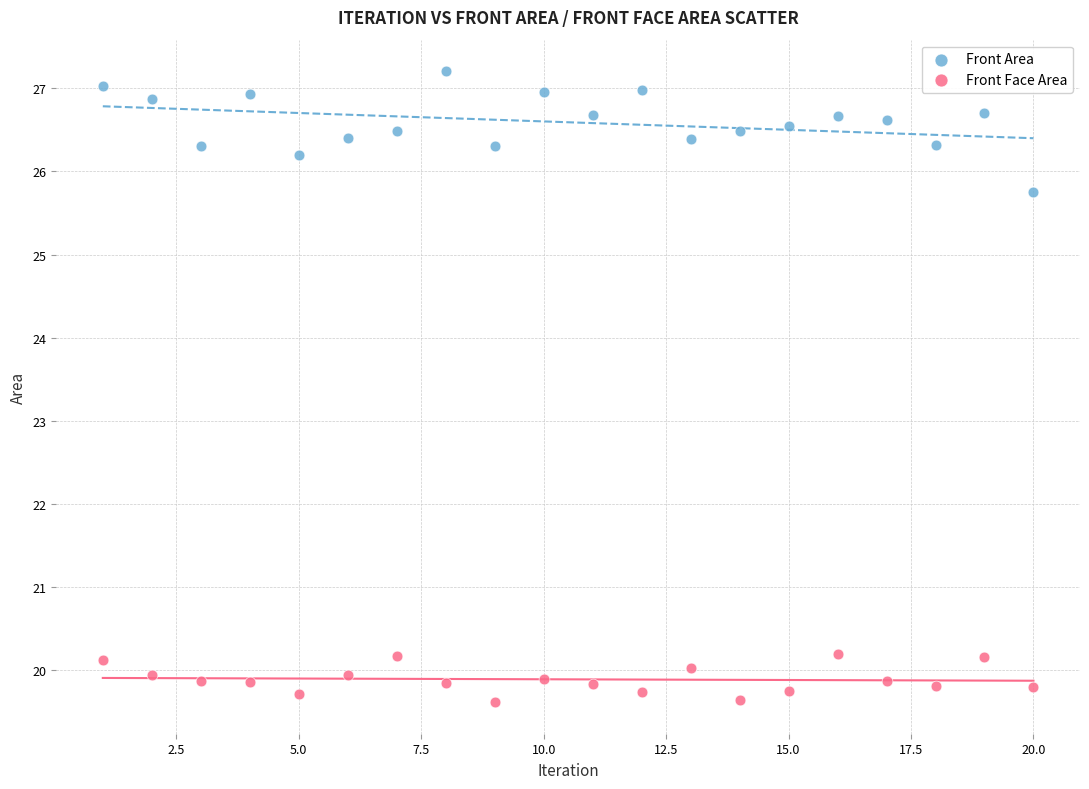

Across all data points, what is the range of X values (max minus min)?

19.0